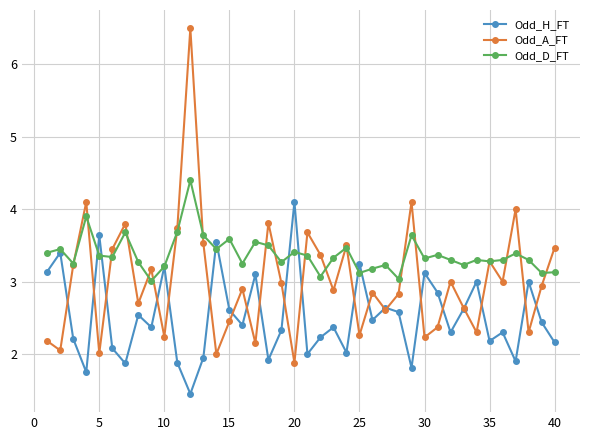

List the series in order of their overall mean, highest first.

Odd_D_FT, Odd_A_FT, Odd_H_FT